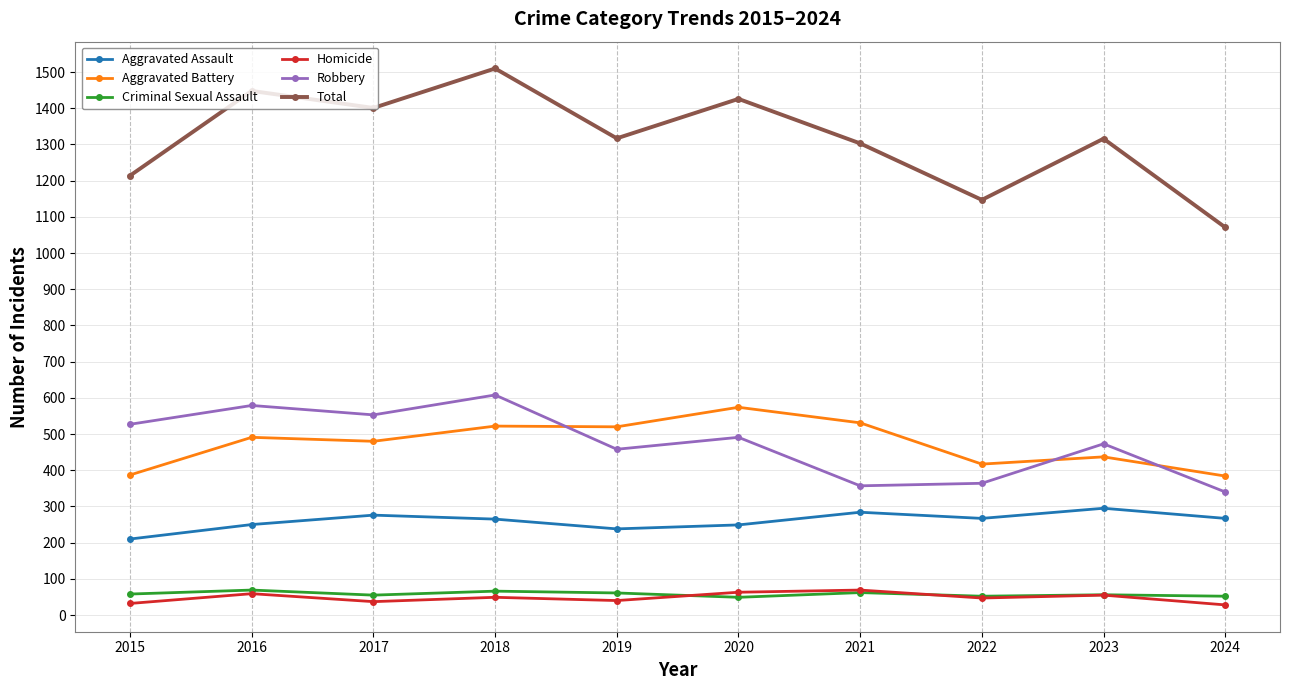

True or false: Criminal Sexual Assault and Aggravated Assault intersect in this chart.

False